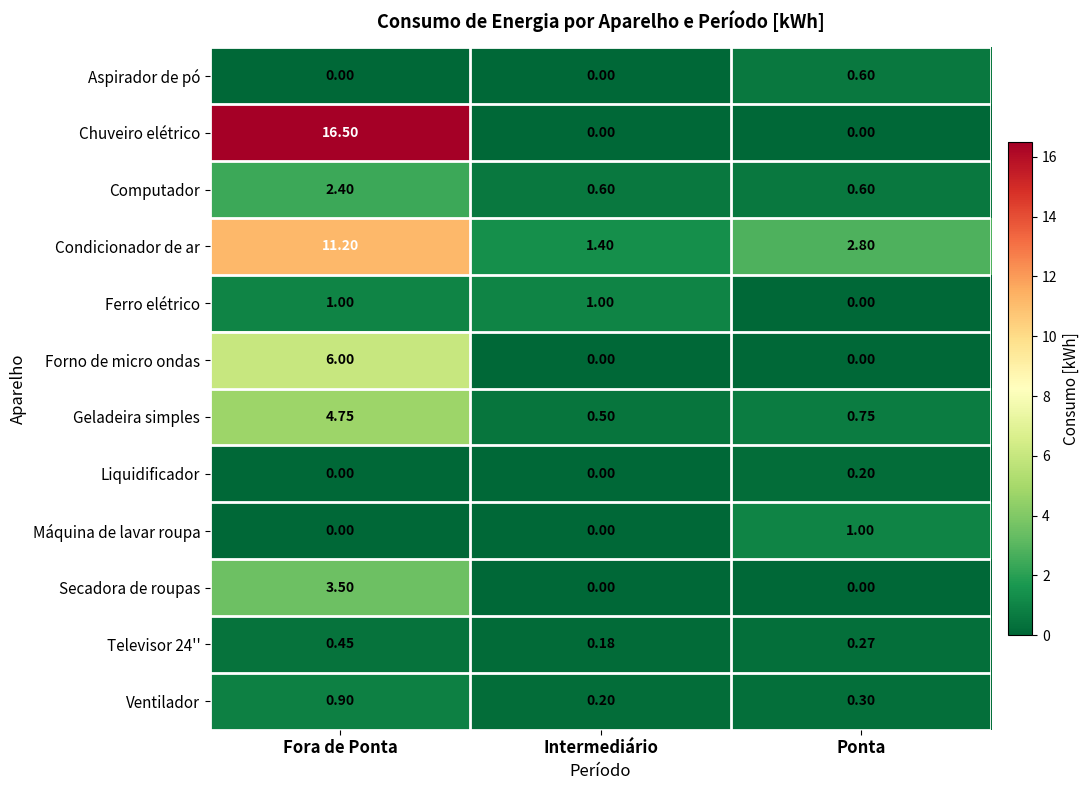

List the labels in order of Televisor 24'' value, smallest first.

Intermediário, Ponta, Fora de Ponta